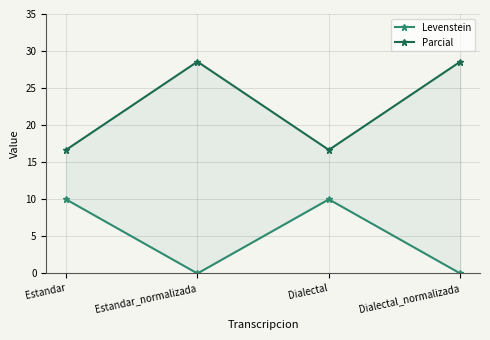

Does the chart display data point markers on the line(s)?

Yes